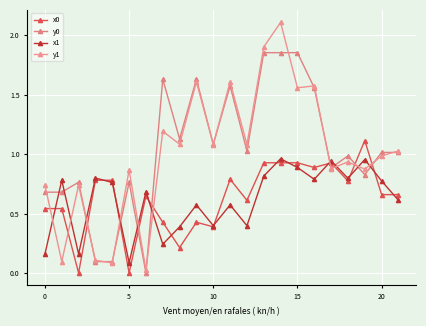

At which label does x0 reach its peak?

19